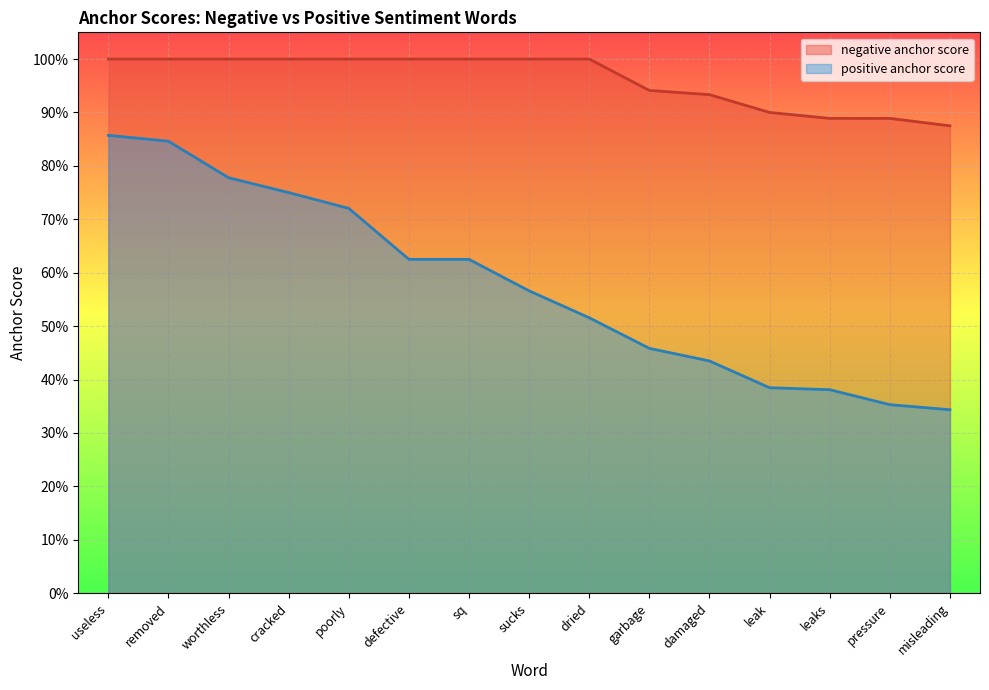

At which category does the chart reach its minimum across all series?

misleading